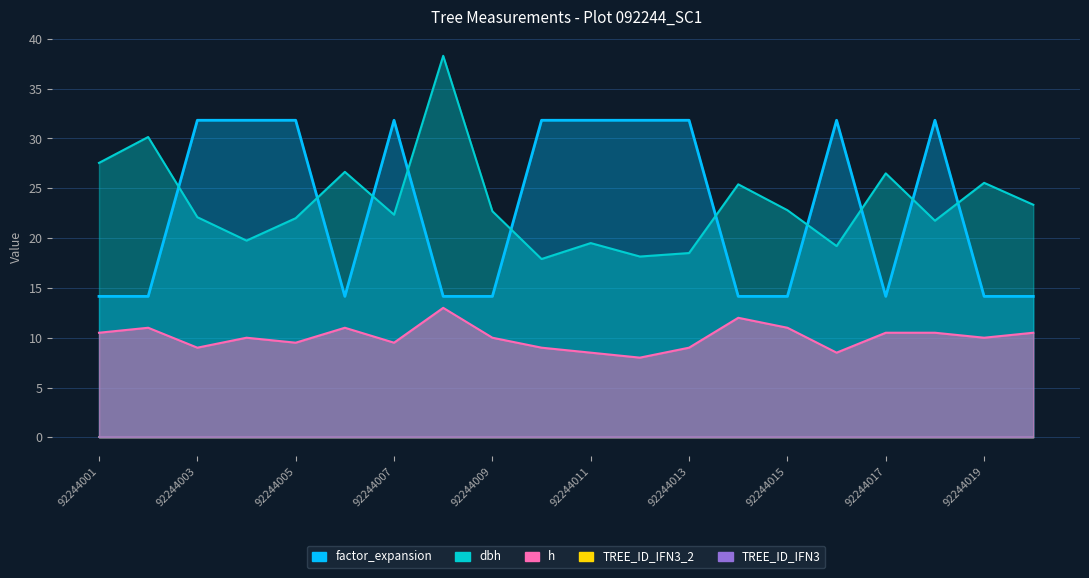

How many interior local peaks does the factor_expansion series have?

3